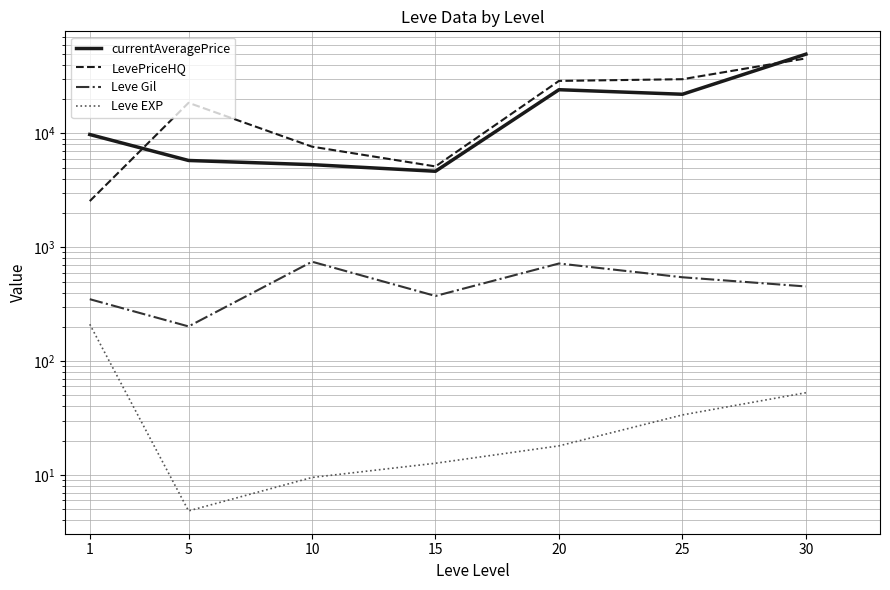

The value of LevePriceHQ at 30 is 23584.3. True or false?

False